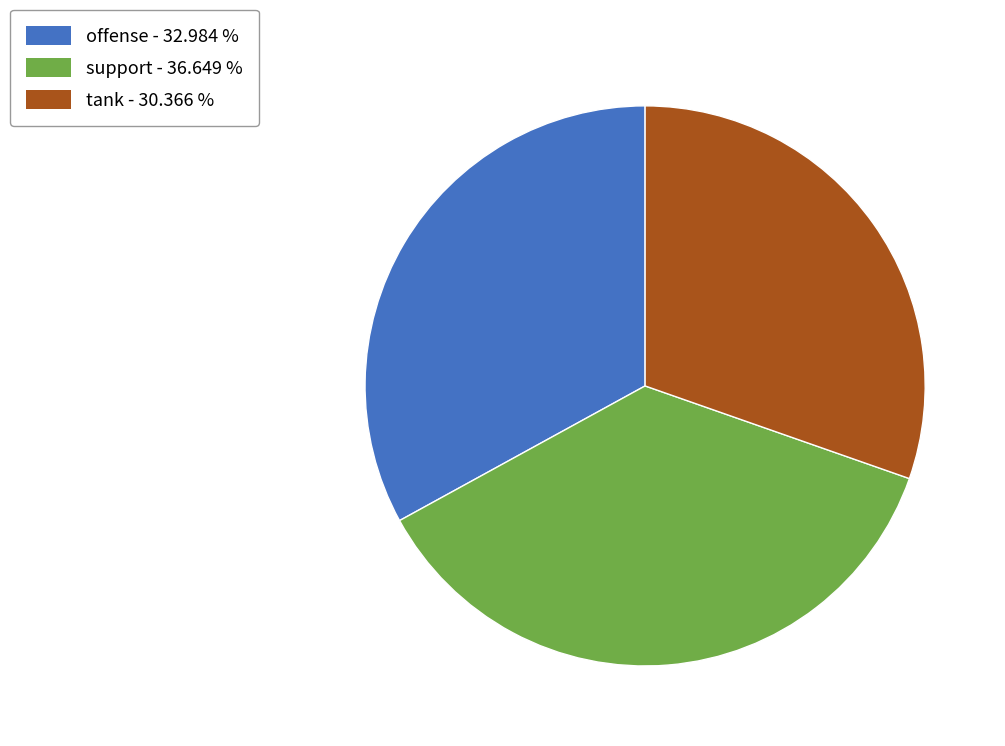

Which has a higher value, support or offense?

support